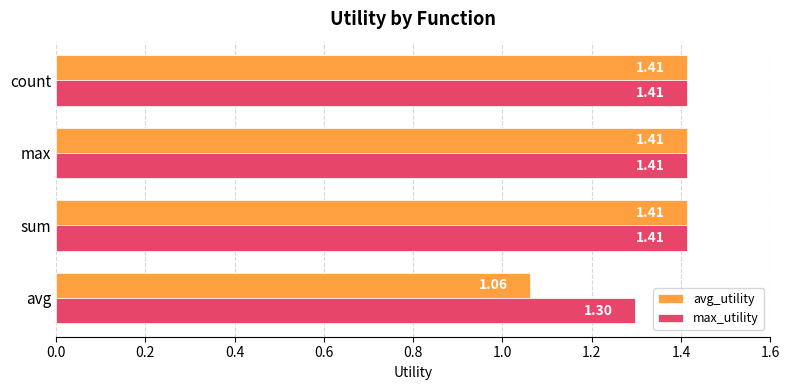

What is the sum of all max_utility values?

5.5